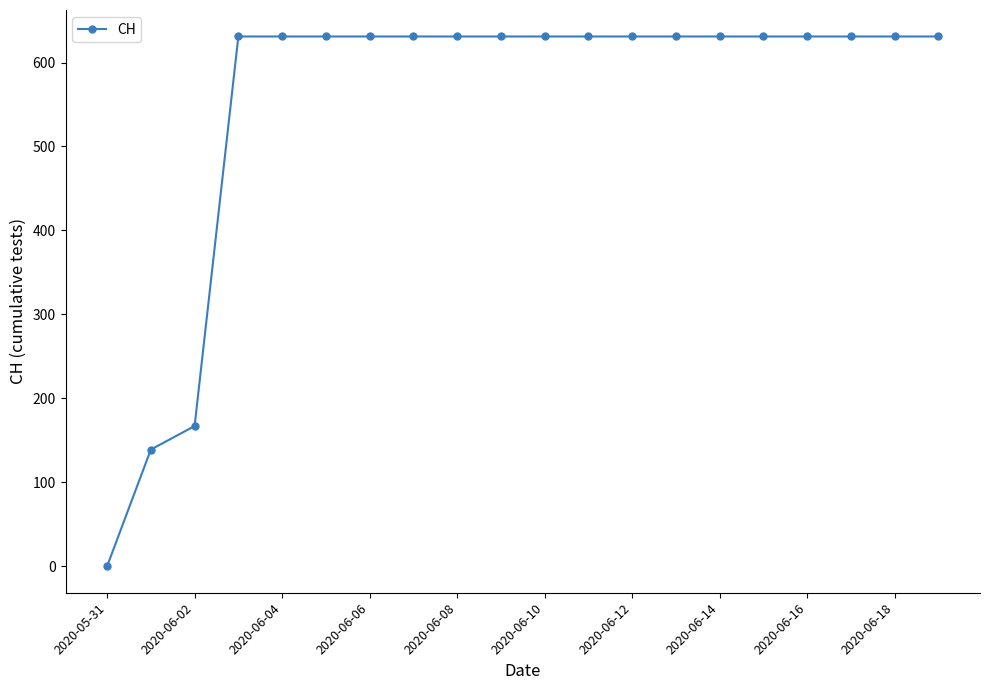

What is the maximum value shown in the chart?

631